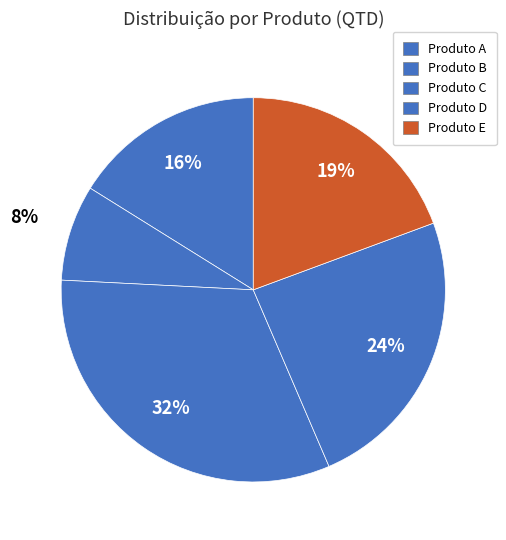

To the nearest percent, what portion does Produto A represent?

16%